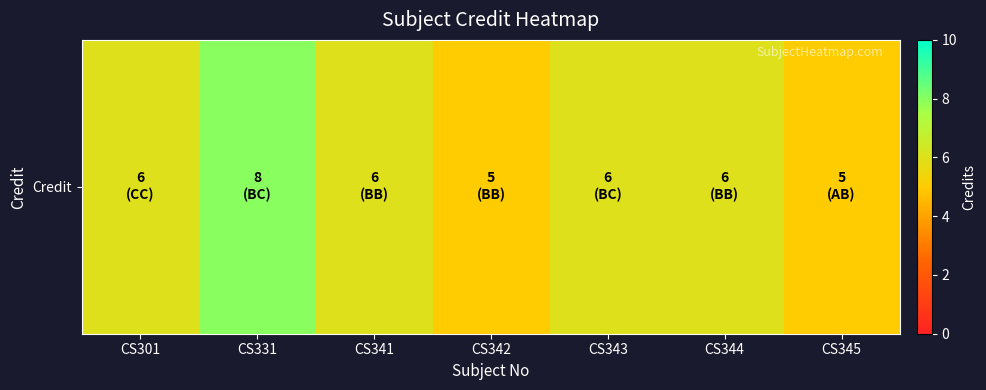

What is the average value?

6